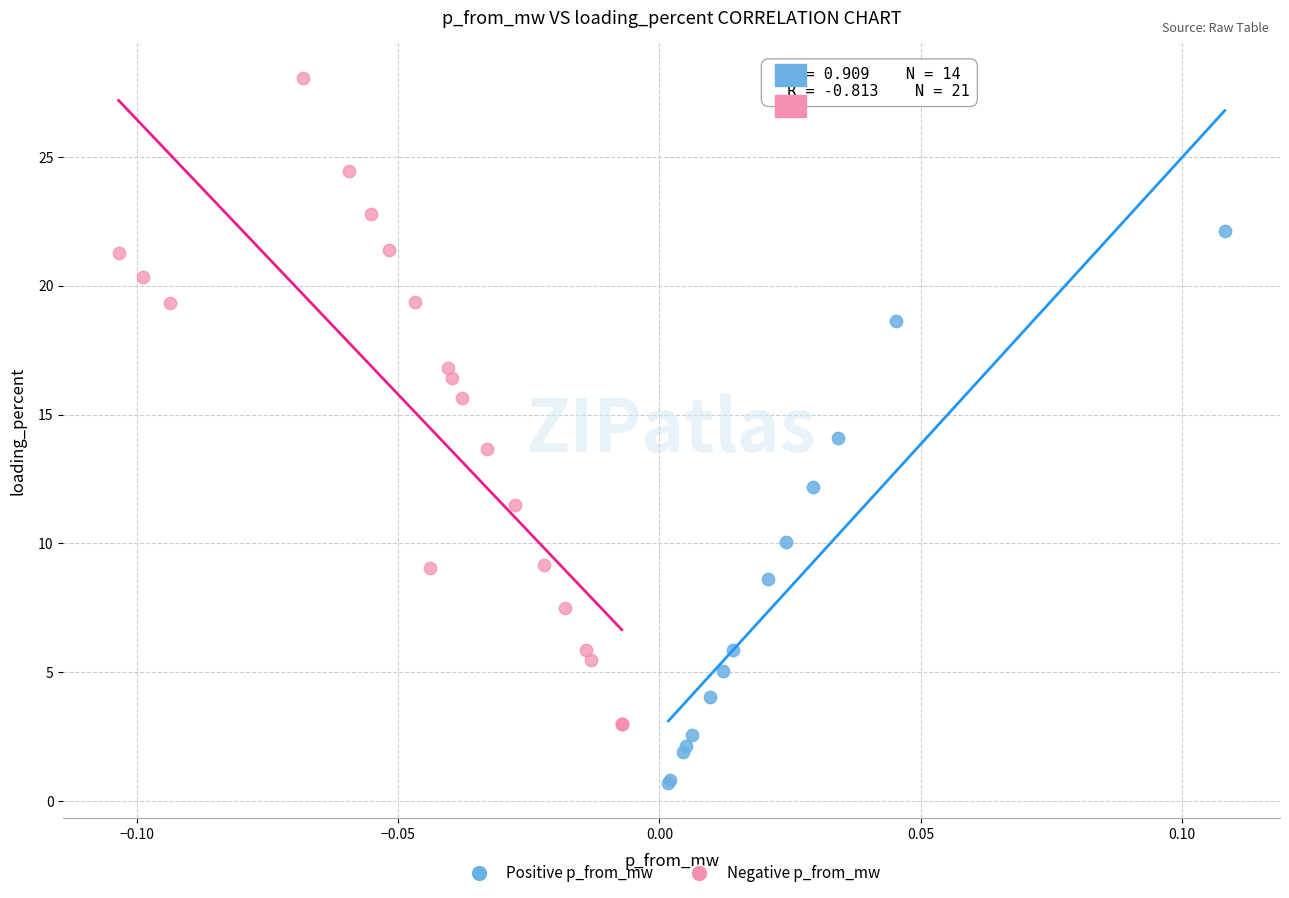

Which series has the widest spread of Y values?

Negative p_from_mw